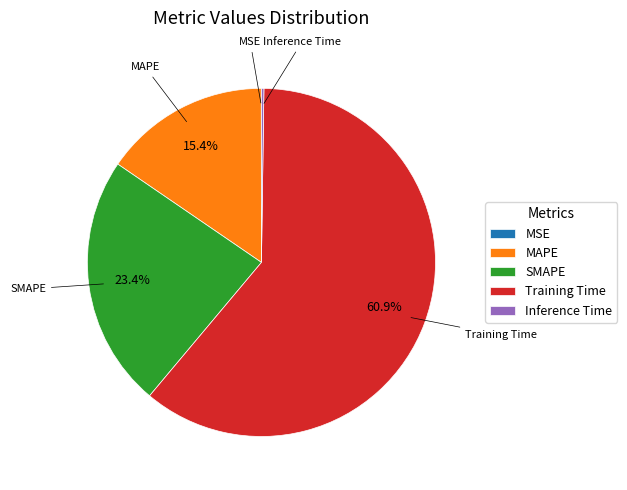

To the nearest percent, what is the average slice percentage?

20%